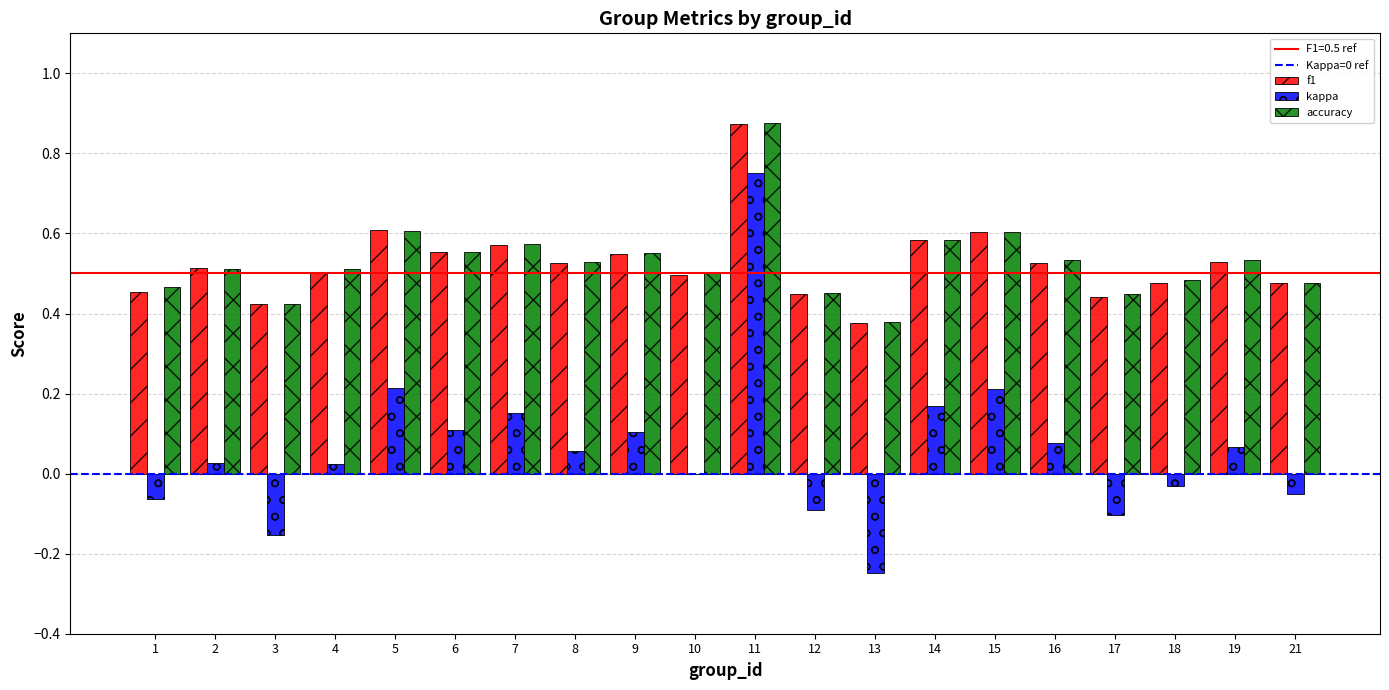

At which category is the sum across all series the highest?

11